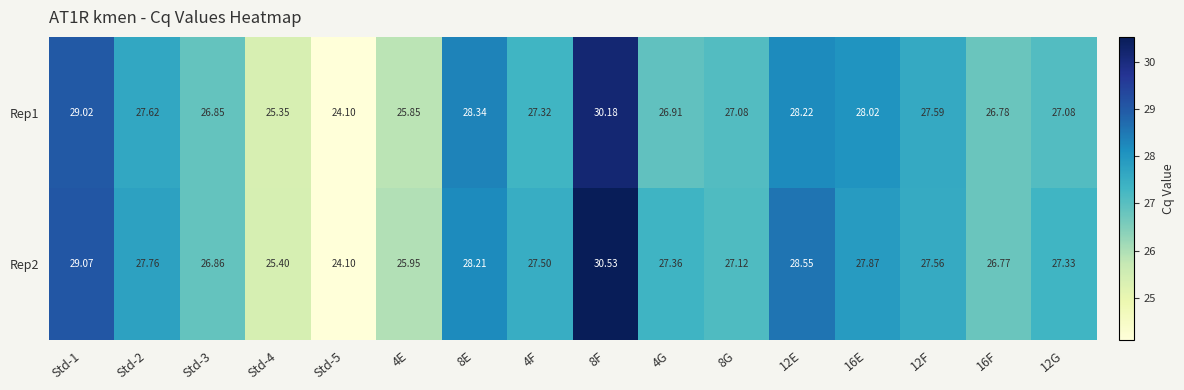

What is the maximum value shown in the chart?

30.5